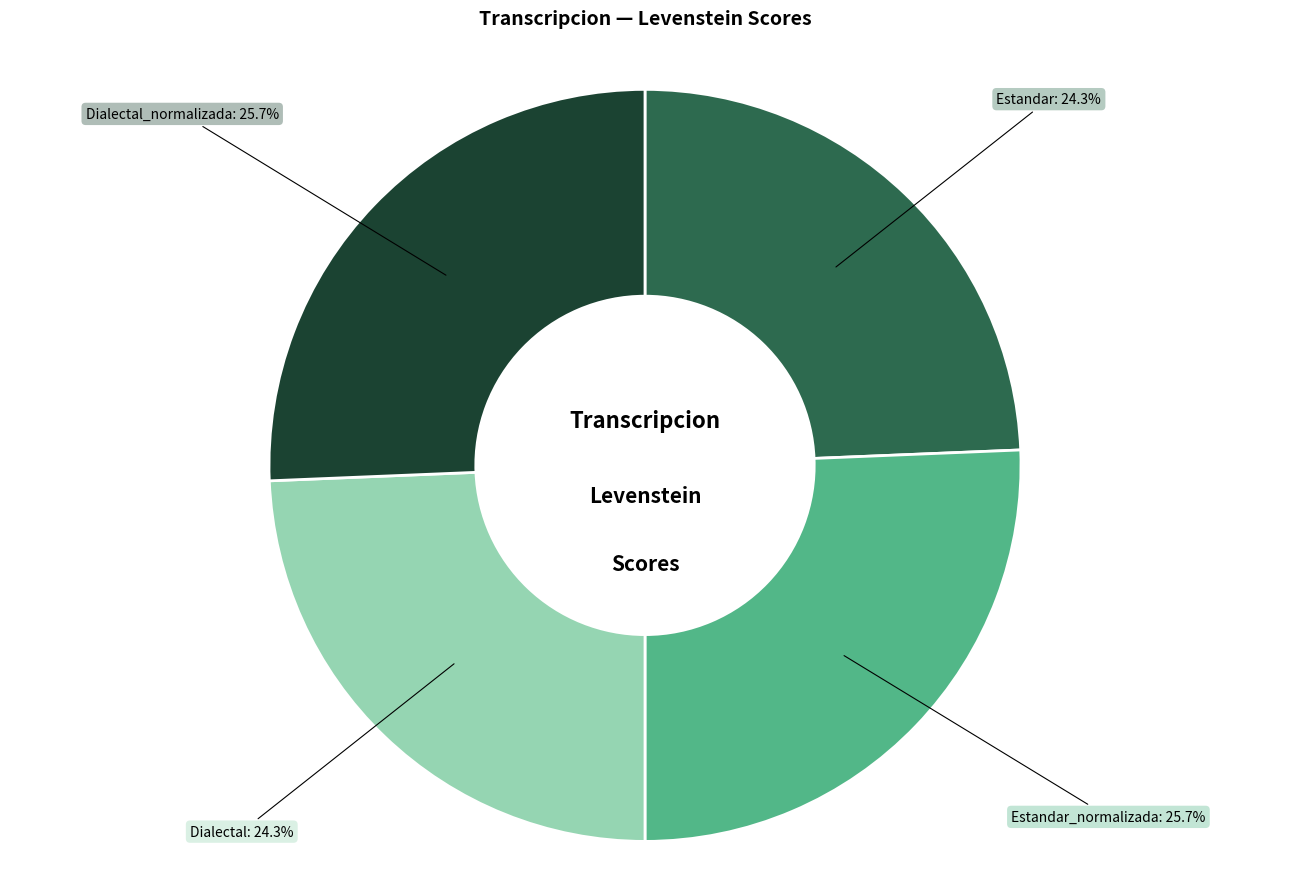

To the nearest percent, what is the average slice percentage?

25%